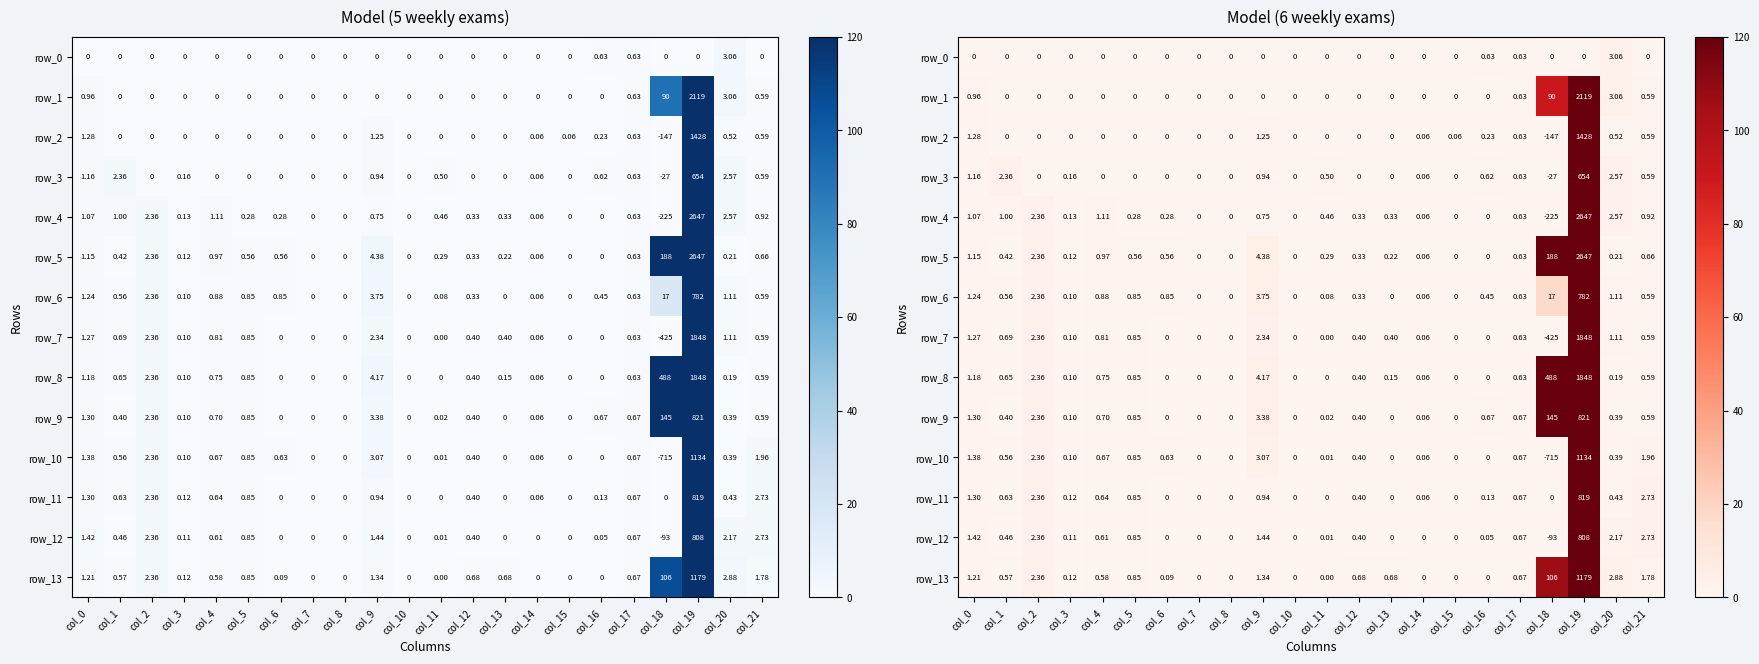

How many data points in row_4 are above 0?

16